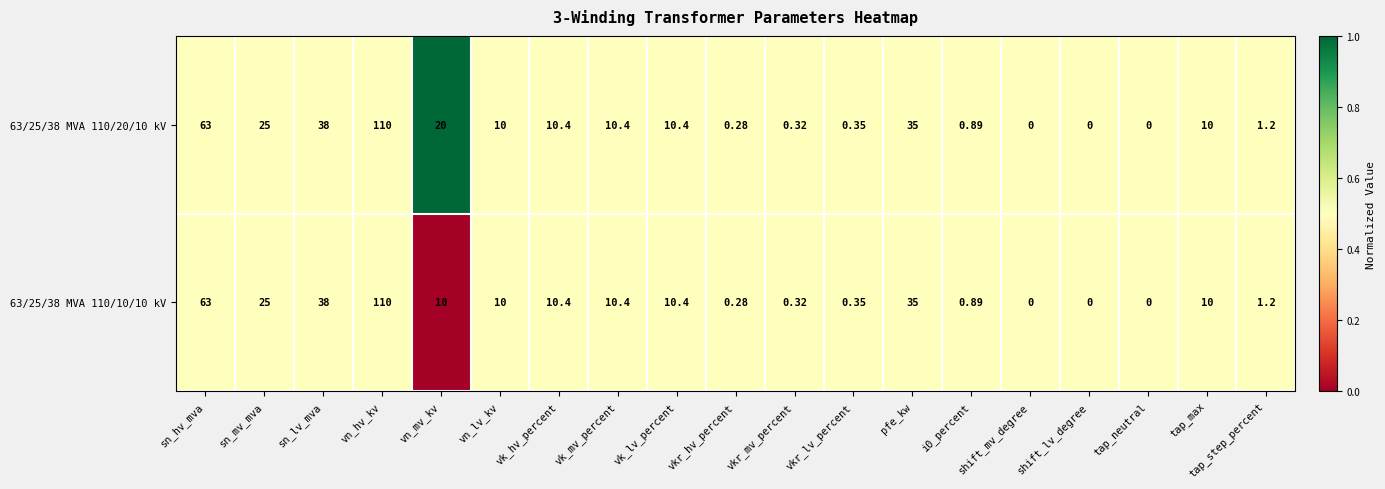

Where is 63/25/38 MVA 110/10/10 kV nearest to the value 55?

sn_hv_mva